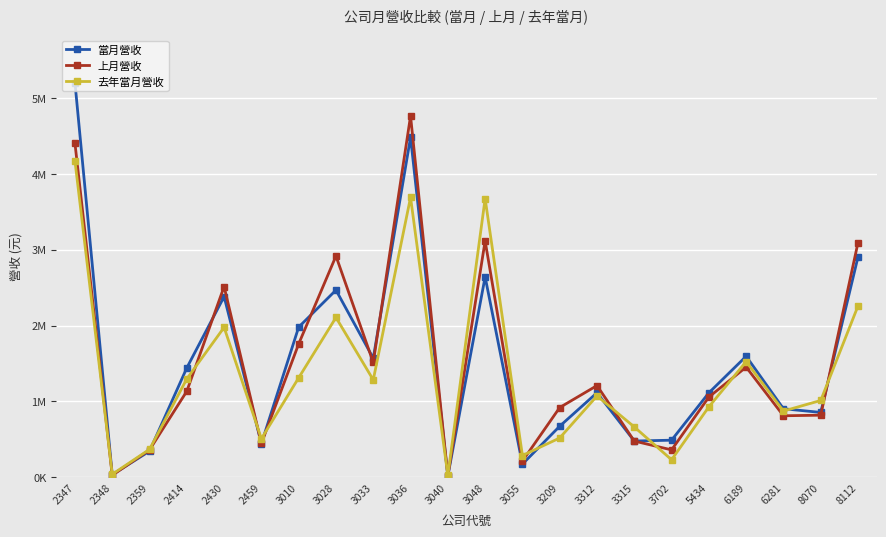

Rank the series at 3010 from highest to lowest value.

當月營收, 上月營收, 去年當月營收